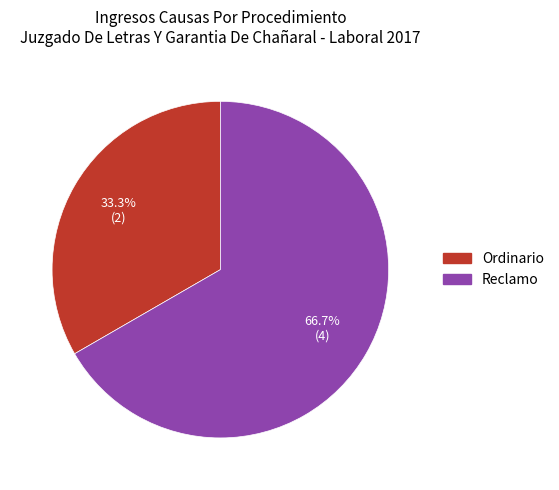

True or false: Reclamo accounts for 67% of the total.

True